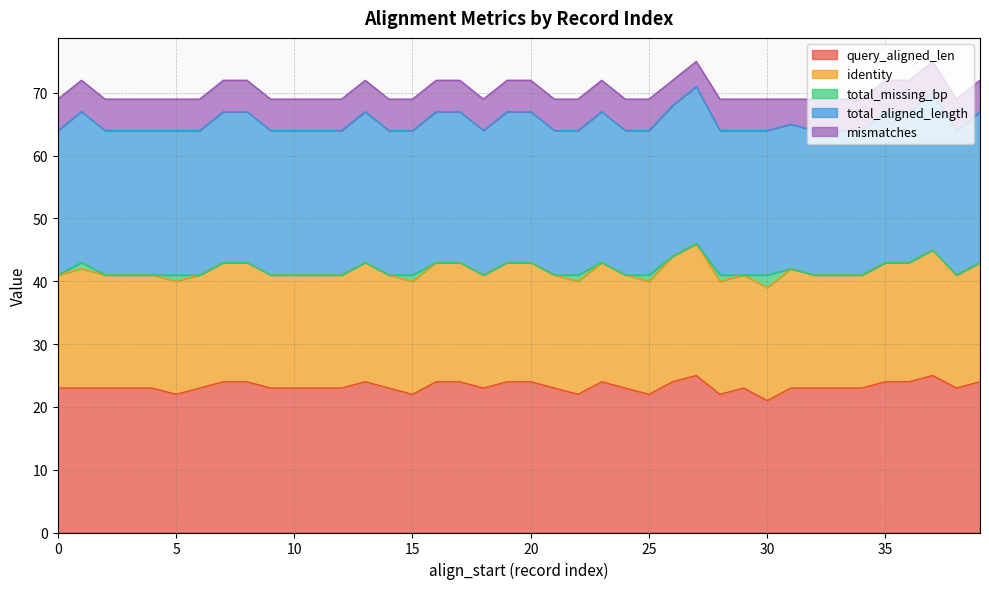

What is the minimum value for query_aligned_len?

21